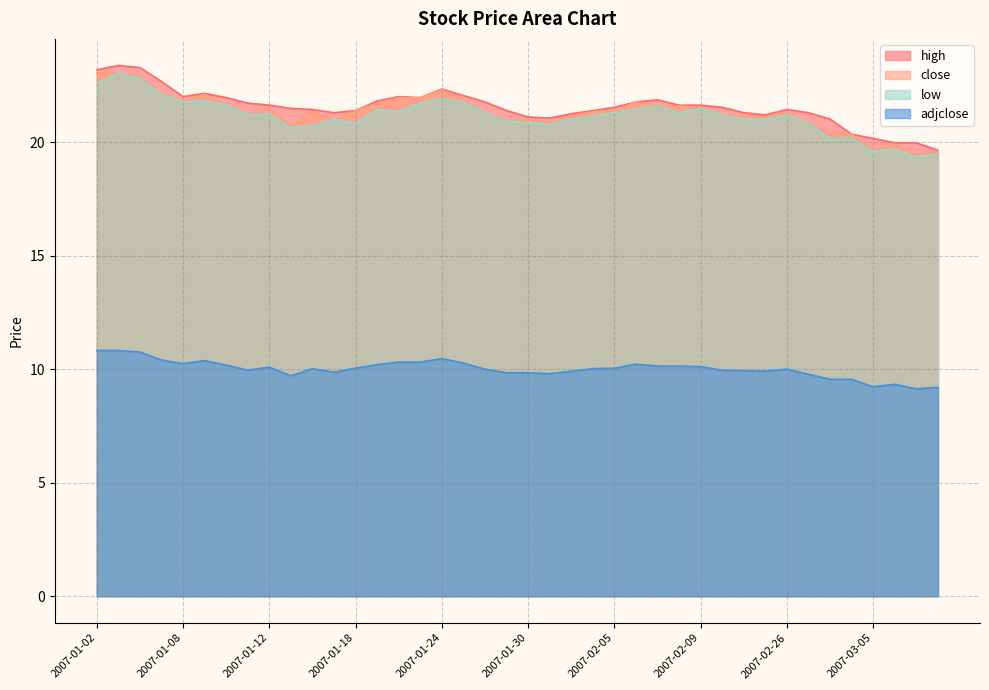

At which category does adjclose reach its first local peak?

2007-01-09